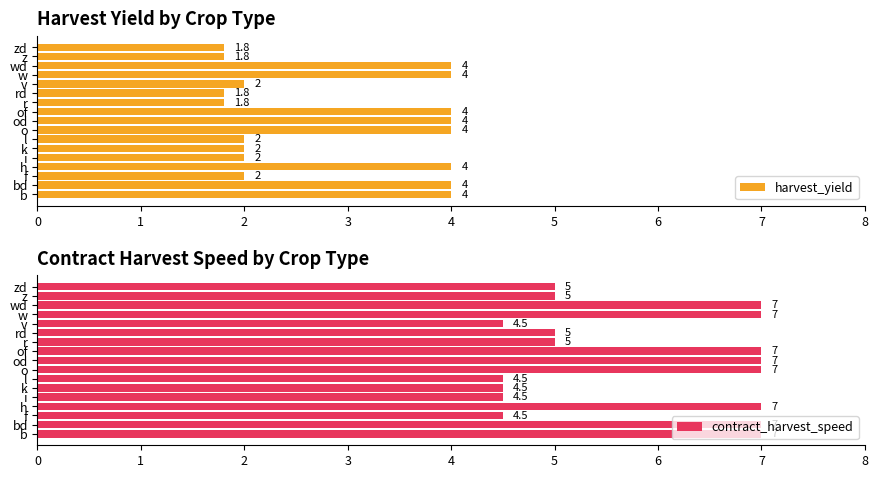

What is the minimum value for contract_harvest_speed?

4.5